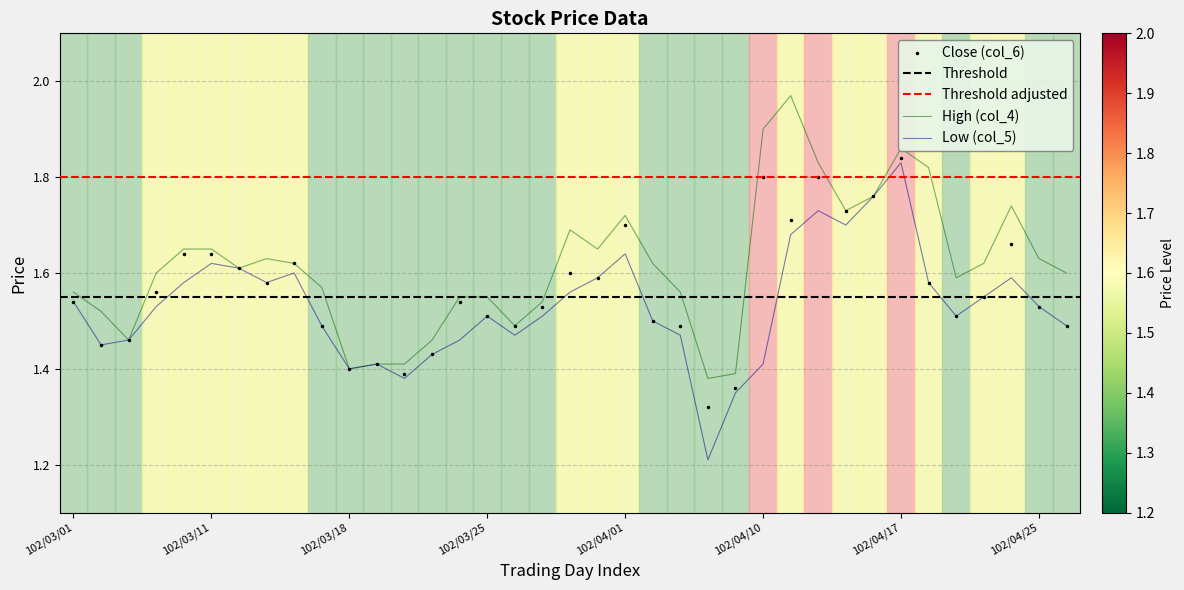

The value of Close (col_6) at 102/03/01 is 2.3. True or false?

False